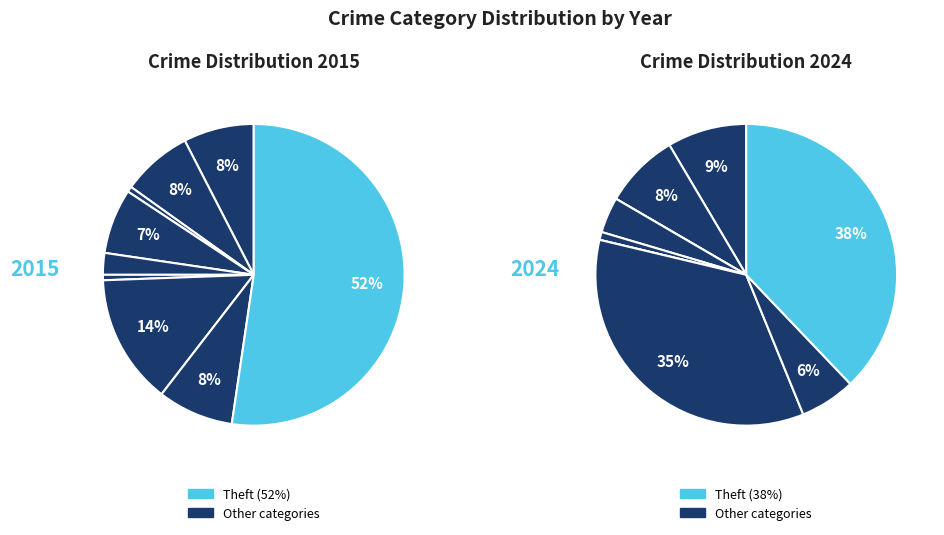

Is there any slice that represents more than half of the pie?

Yes